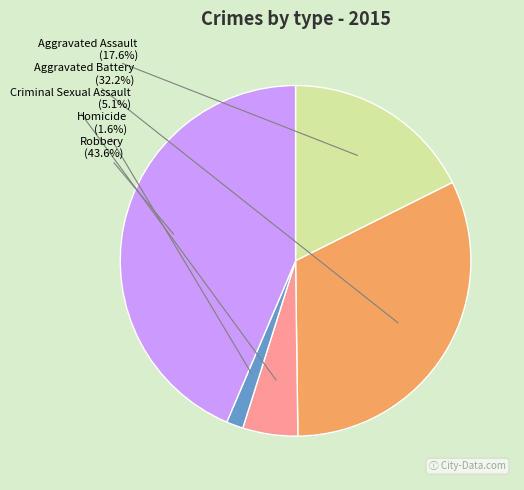

Does any single category account for the majority?

No